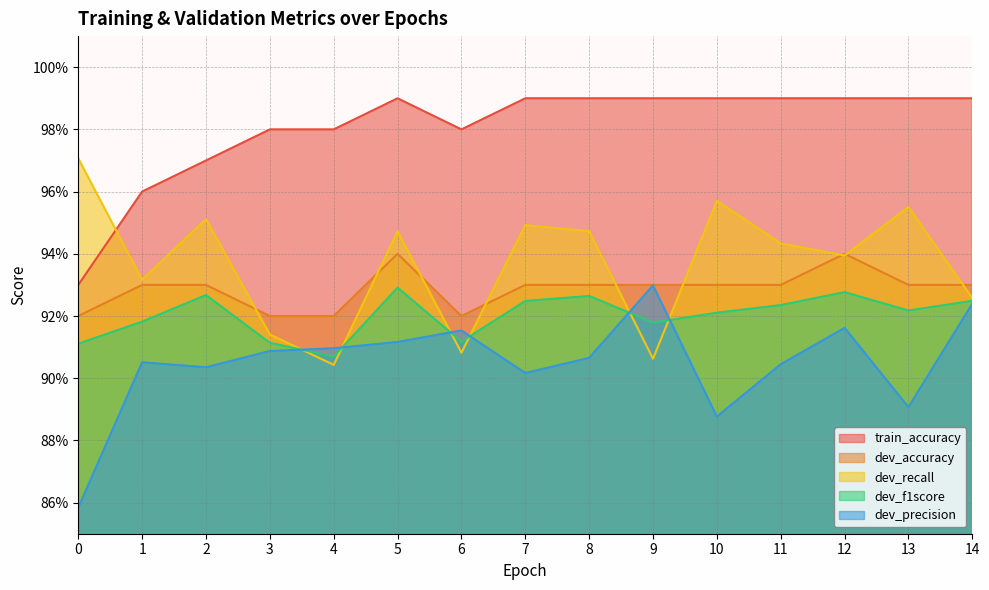

What is the sum of all dev_recall values?

14.1